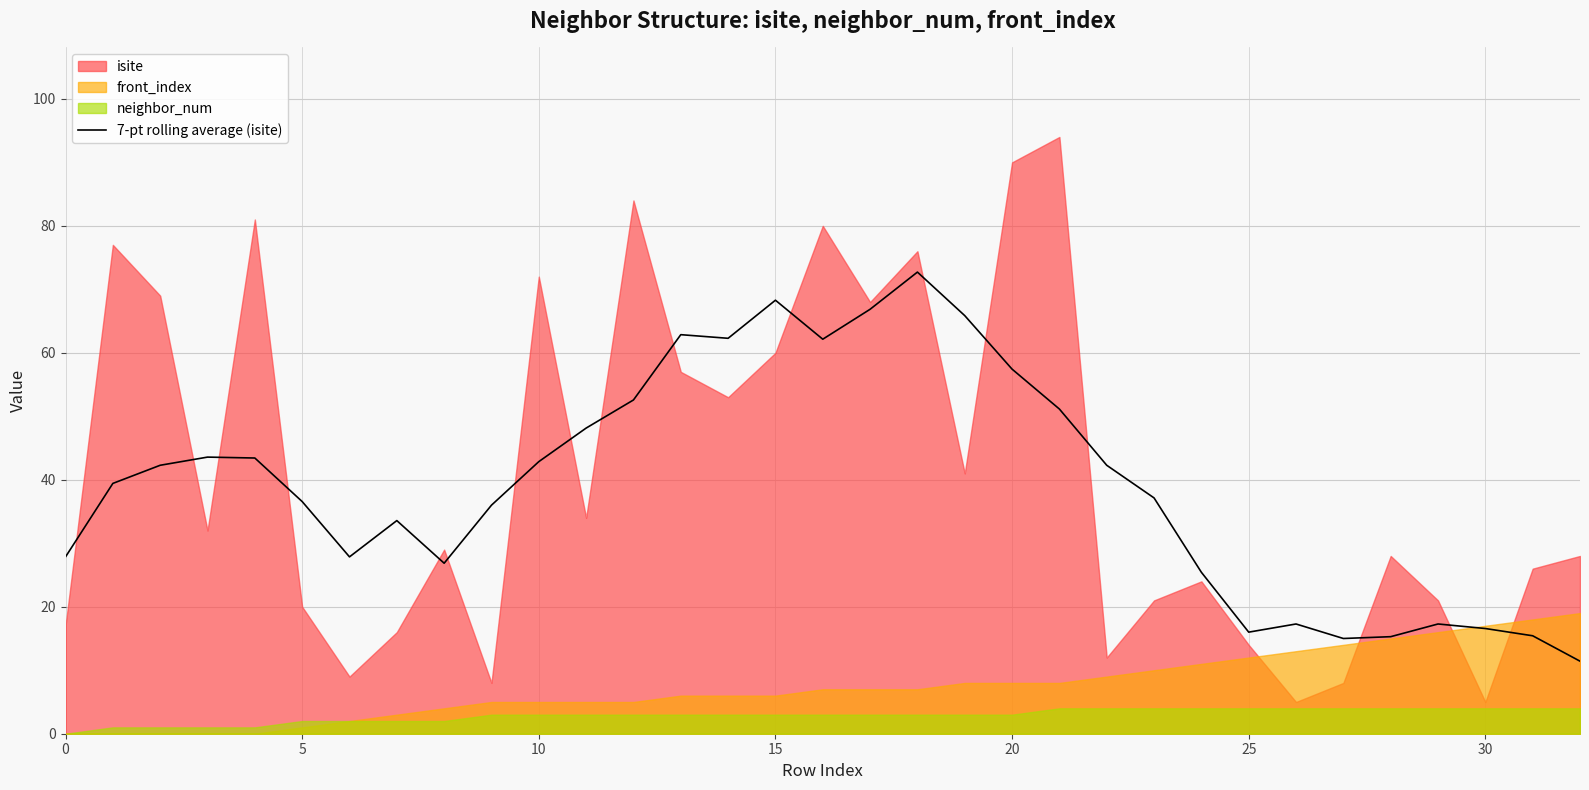

What is the highest value of the 7-pt rolling average (isite) series?

72.7